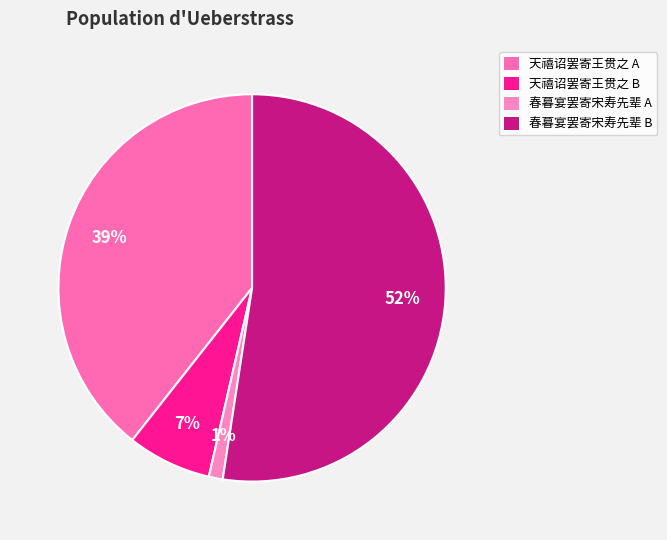

To the nearest percent, what is the difference between the largest and smallest slice percentages?

51%